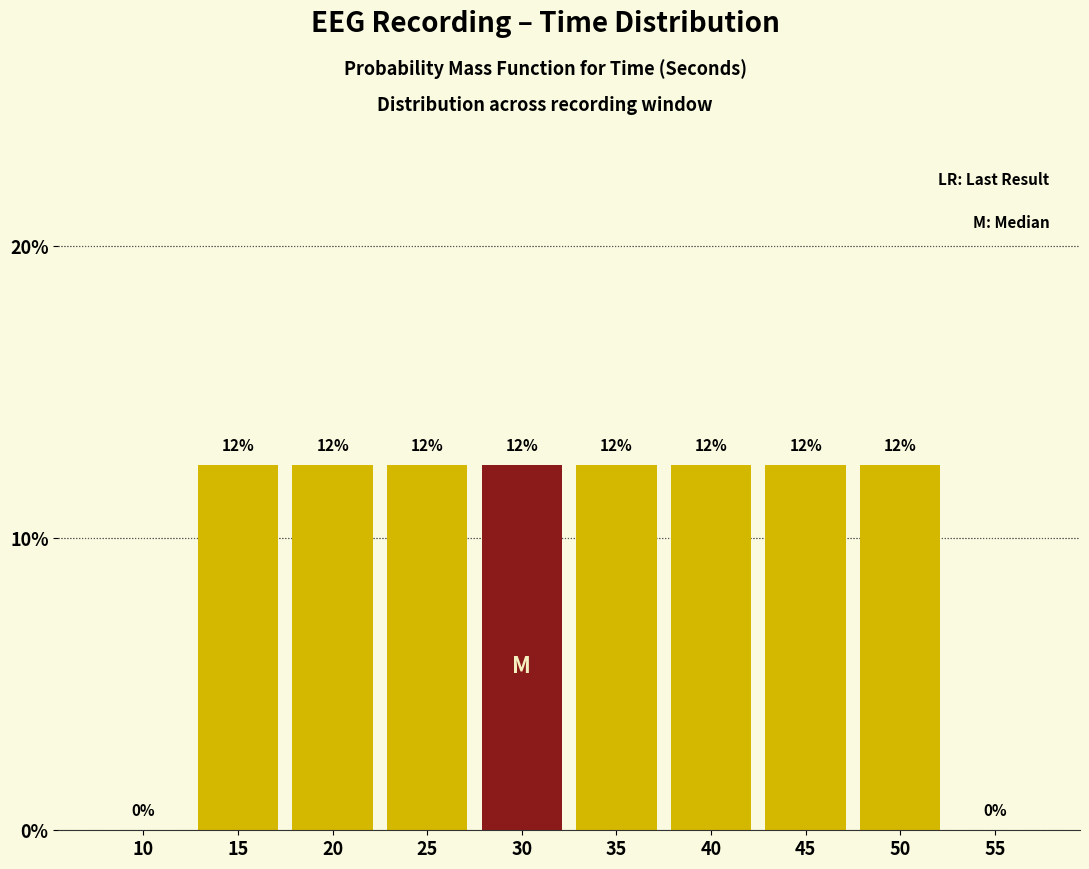

Are the bars horizontal?

No